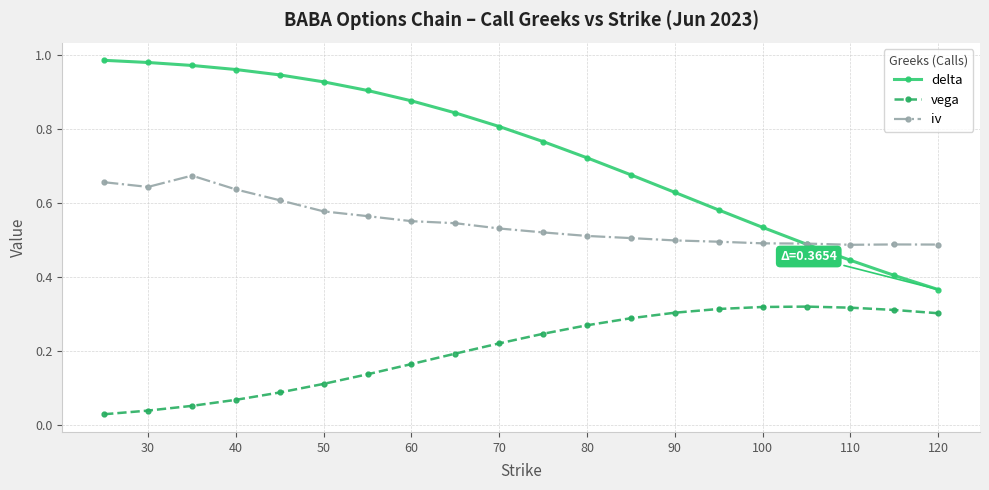

Which series has the widest spread of values?

delta